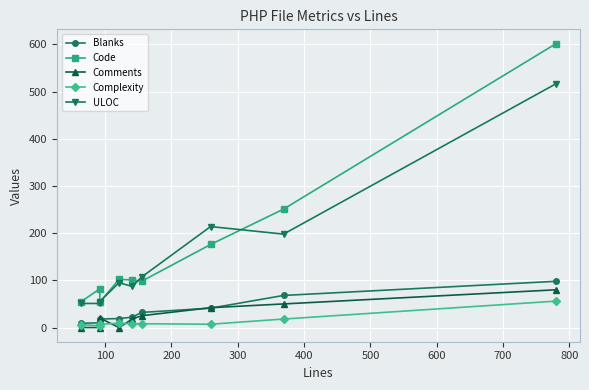

How many data points does each series have?

9